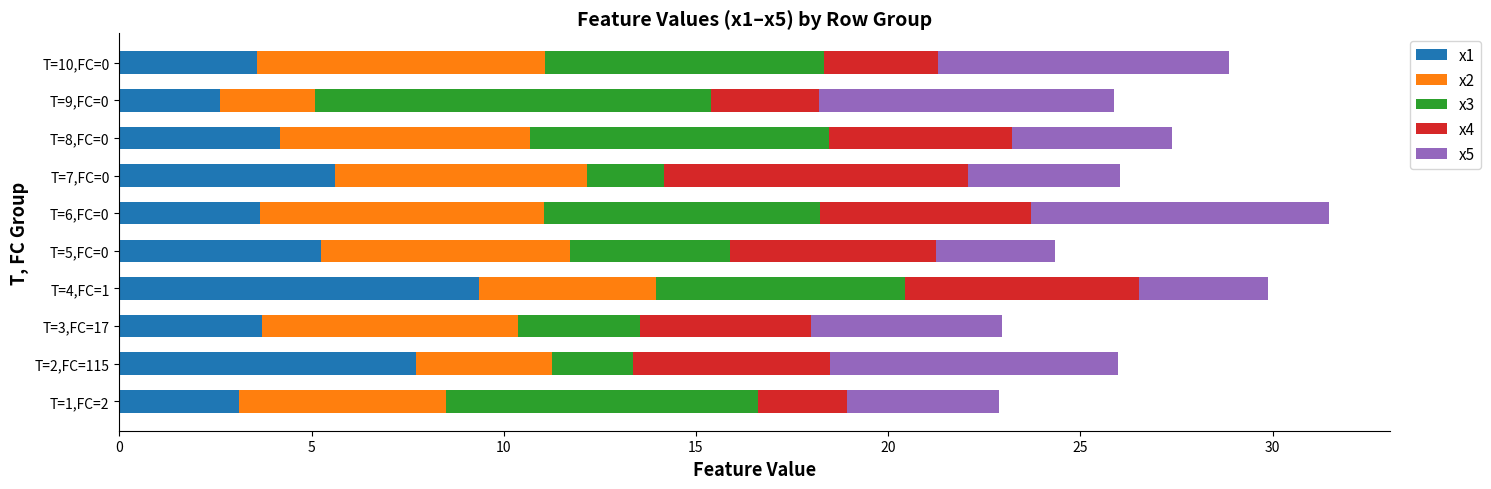

What is the total value across all series at T=10,FC=0?

28.9